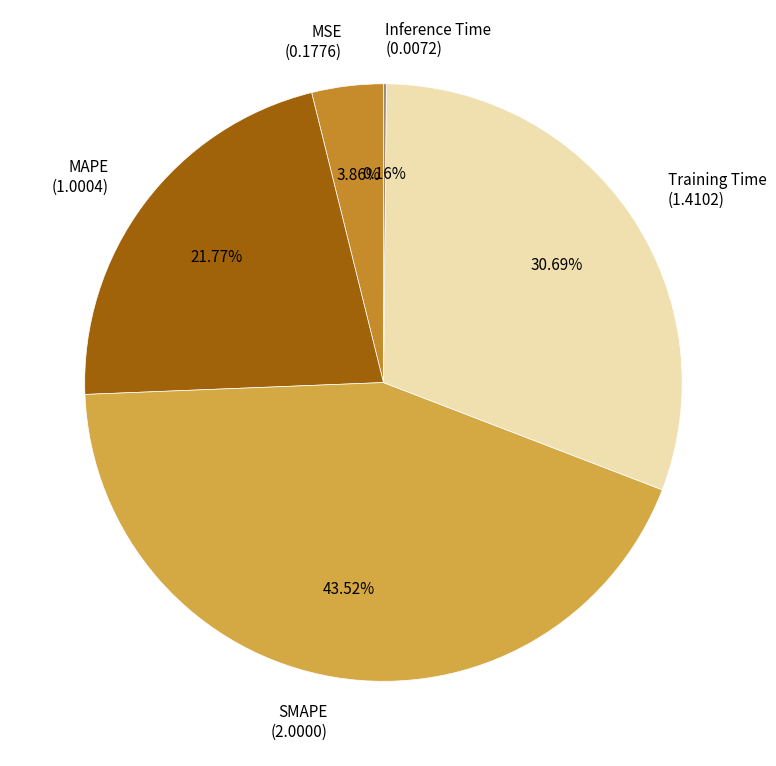

Do SMAPE (2.0000) and MSE (0.1776) together represent more than half of the pie?

No